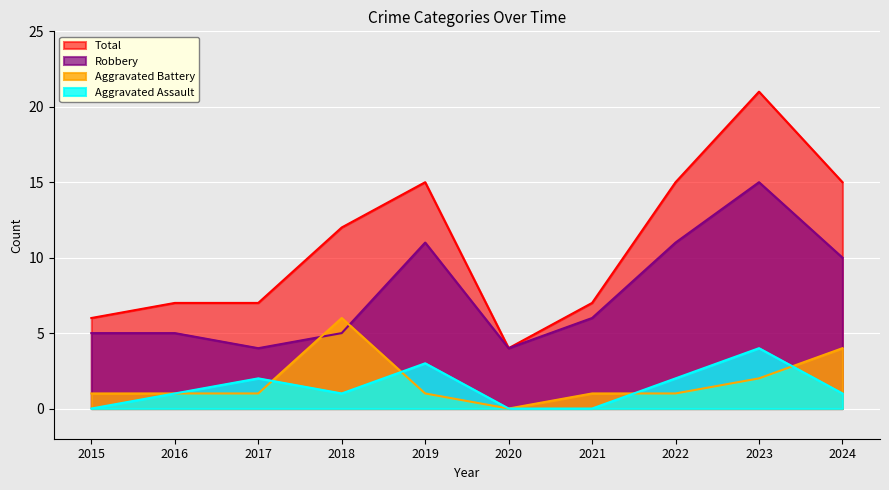

How many lines are shown in the chart?

4